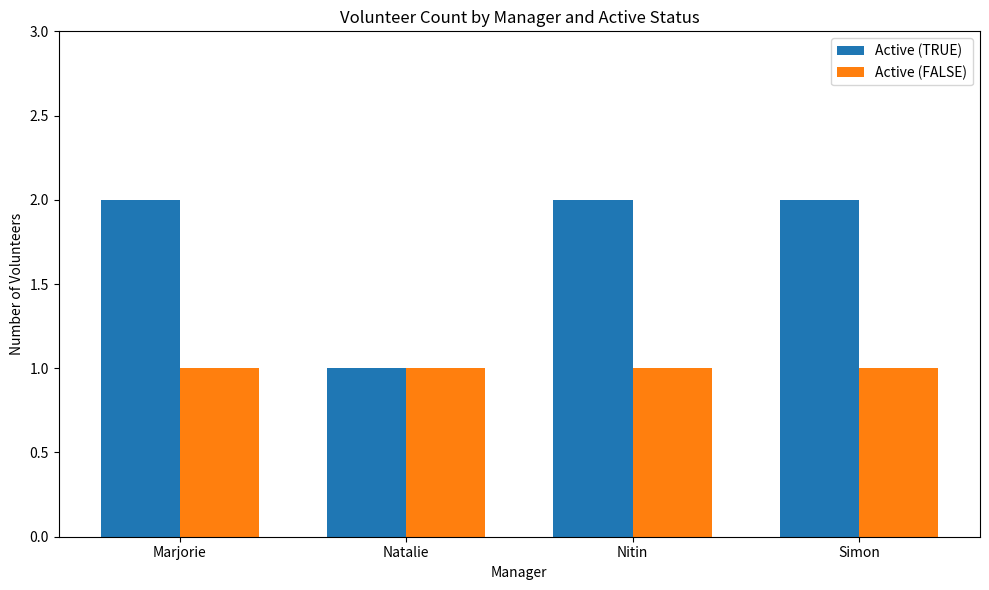

Is it true that Active (TRUE) equals 3 at Marjorie?

False